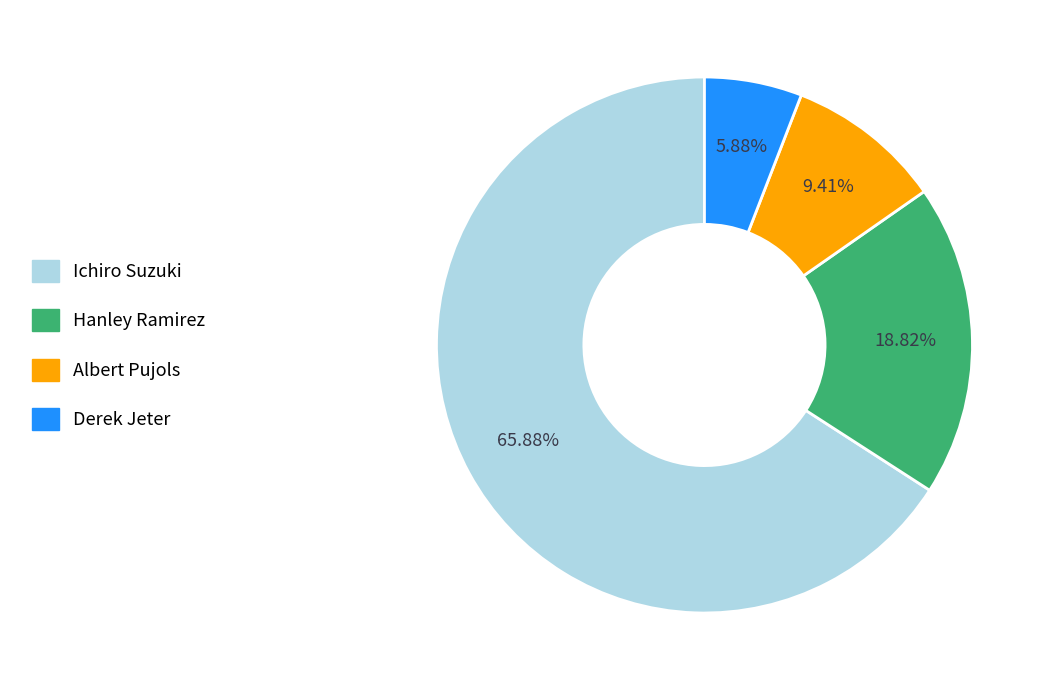

The Hanley Ramirez slice represents 10% of the pie. True or false?

False